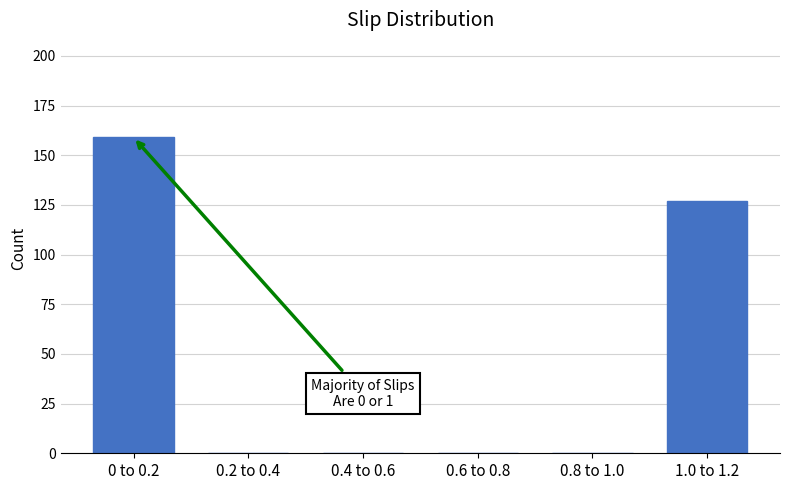

Reading left to right, what are all the values shown in this chart?

0 to 0.2=159	0.2 to 0.4=0	0.4 to 0.6=0	0.6 to 0.8=0	0.8 to 1.0=0	1.0 to 1.2=127